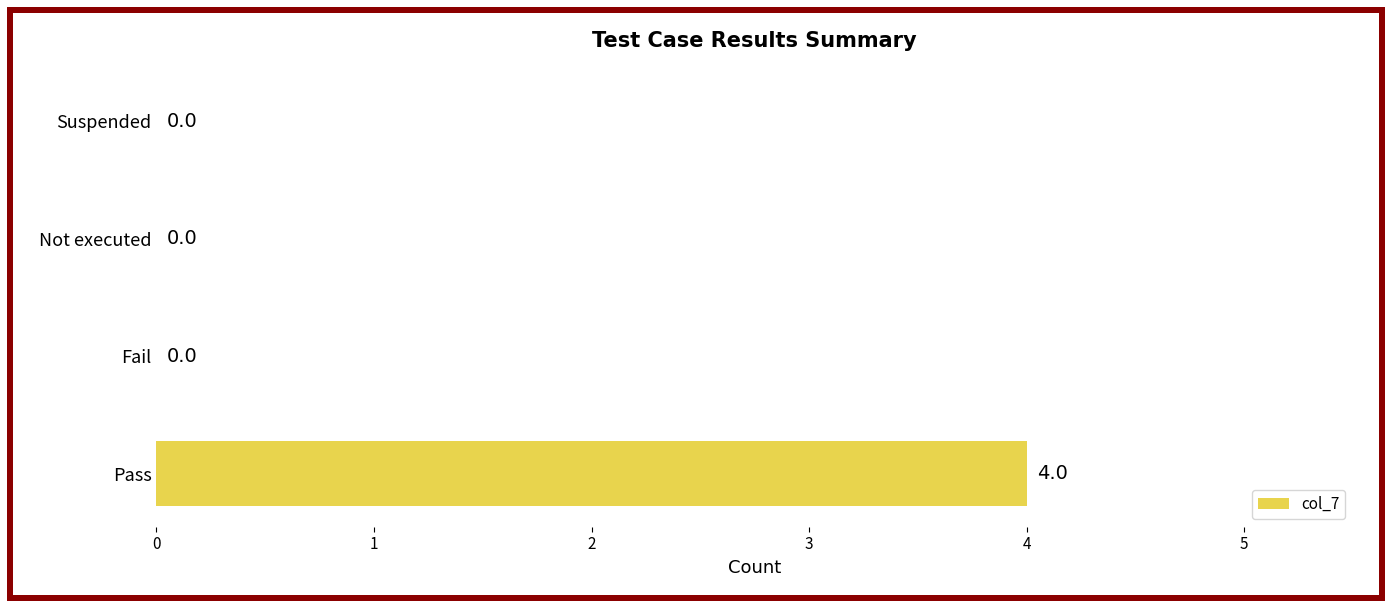

What is the sum of all values?

4